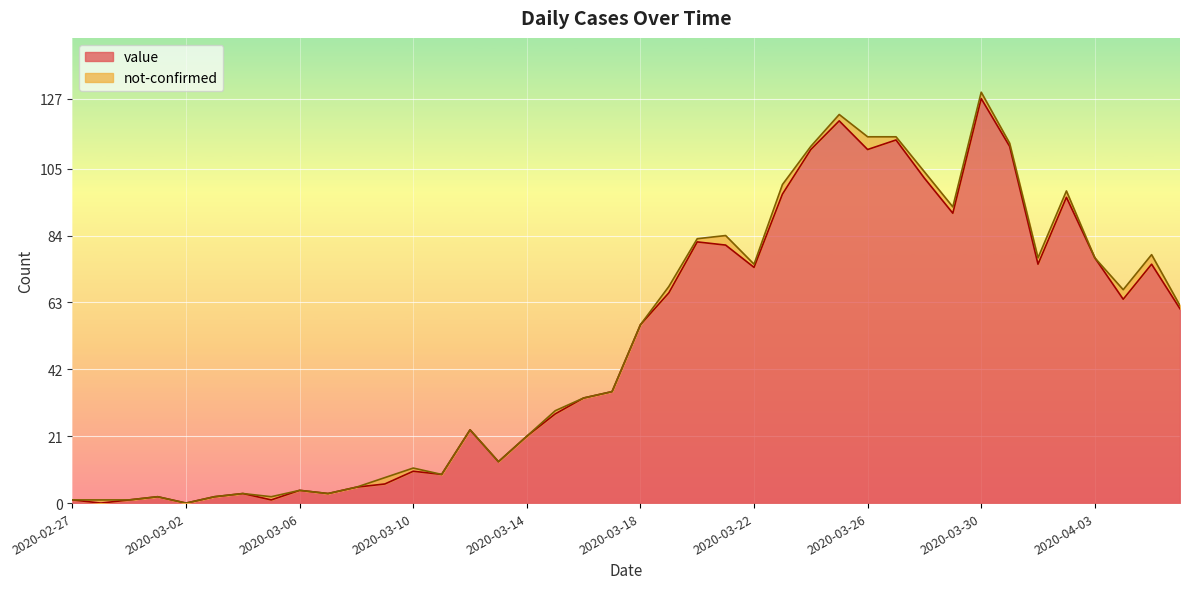

Rank the categories by value from highest to lowest.

2020-03-30, 2020-03-25, 2020-03-27, 2020-03-31, 2020-03-24, 2020-03-26, 2020-03-28, 2020-03-23, 2020-04-02, 2020-03-29, 2020-03-20, 2020-03-21, 2020-04-03, 2020-04-01, 2020-04-05, 2020-03-22, 2020-03-19, 2020-04-04, 2020-04-06, 2020-03-18, 2020-03-17, 2020-03-16, 2020-03-15, 2020-03-12, 2020-03-14, 2020-03-13, 2020-03-10, 2020-03-11, 2020-03-09, 2020-03-08, 2020-03-06, 2020-03-04, 2020-03-07, 2020-03-01, 2020-03-03, 2020-02-27, 2020-02-29, 2020-03-05, 2020-02-28, 2020-03-02